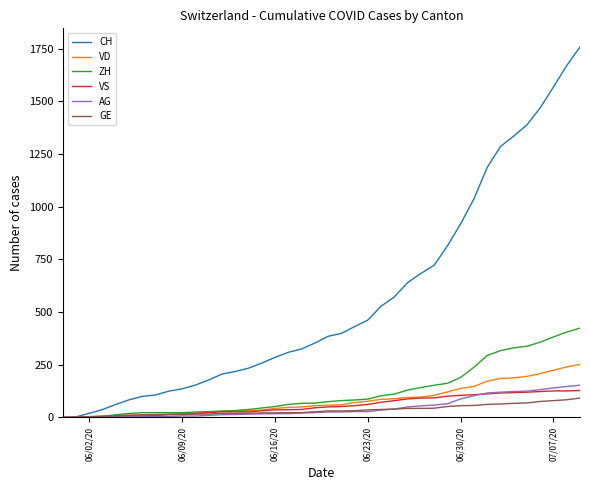

What is the highest value of the AG series?

153